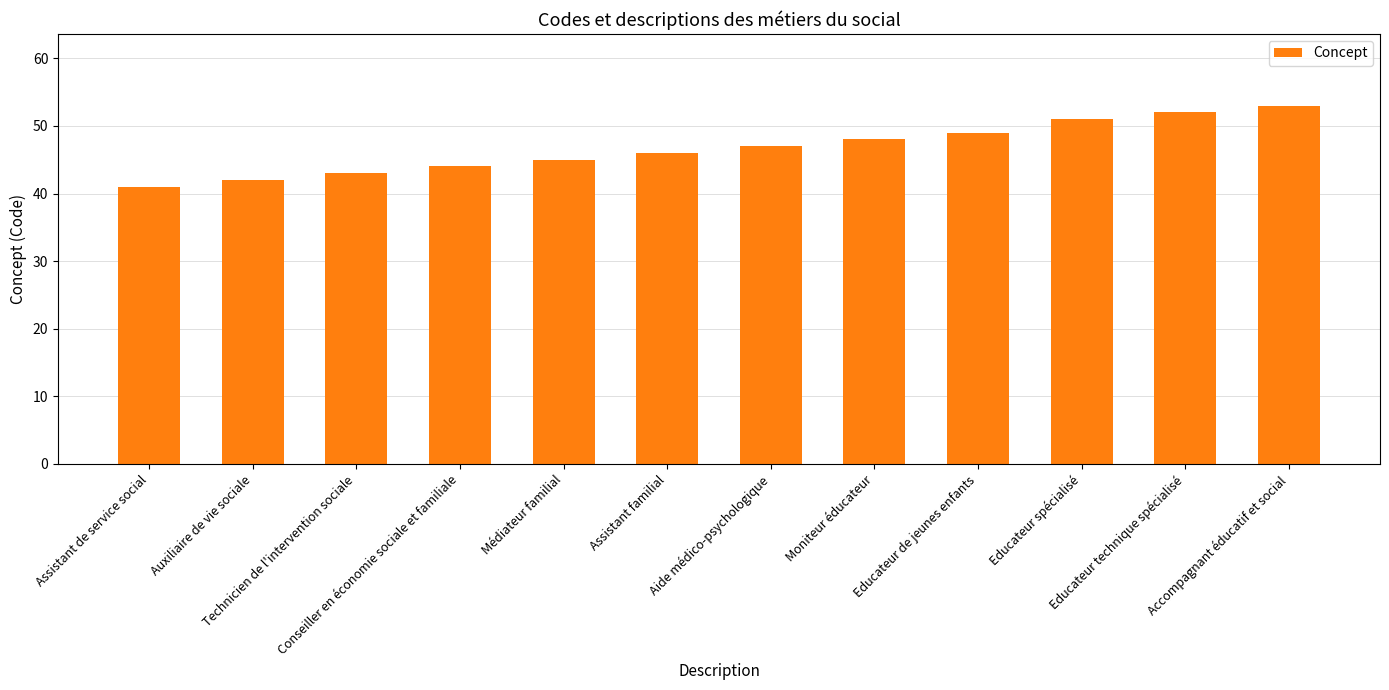

At which label is the value closest to 47?

Aide médico-psychologique